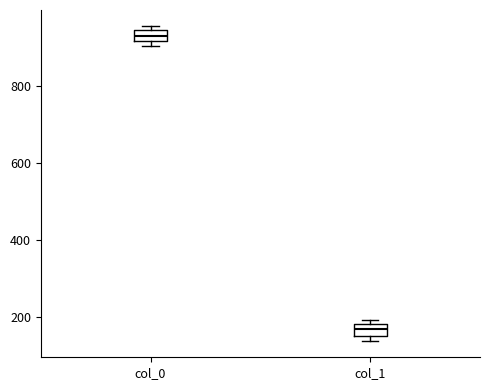

Which box's median line is the lowest?

col_1